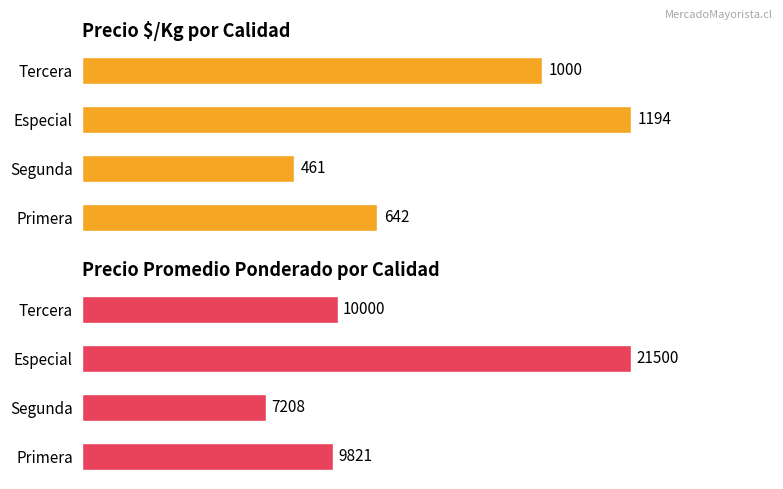

Reading left to right, what are all the values shown in this chart?

Precio $/Kg: 642	461	1194	1000
Precio promedio ponderado: 9821	7208	21500	10000